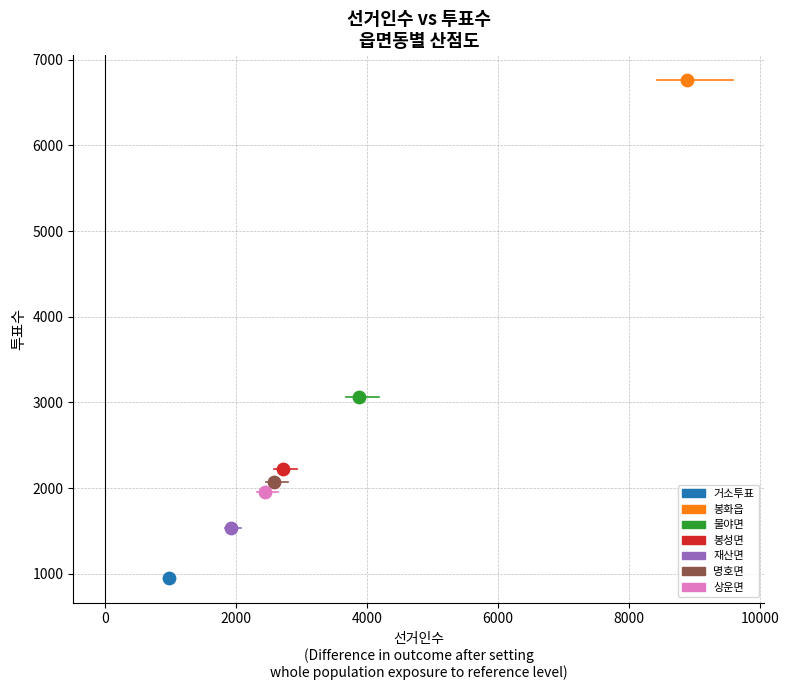

What are all the series names shown in the legend?

거소투표, 봉화읍, 물야면, 봉성면, 재산면, 명호면, 상운면